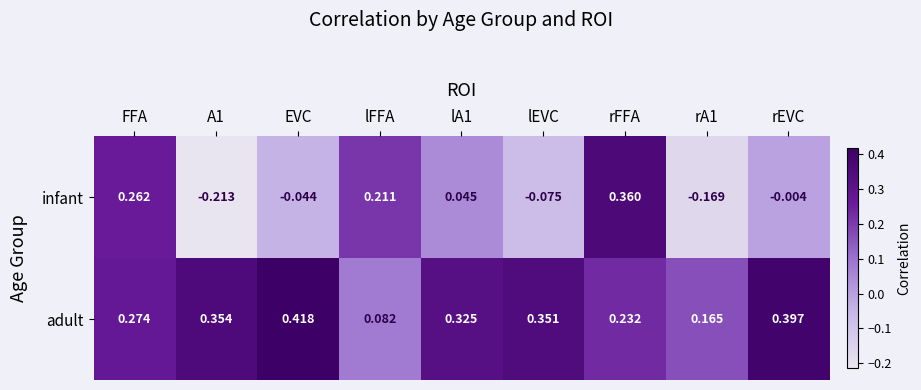

At lFFA, list the series in order from largest to smallest.

infant, adult